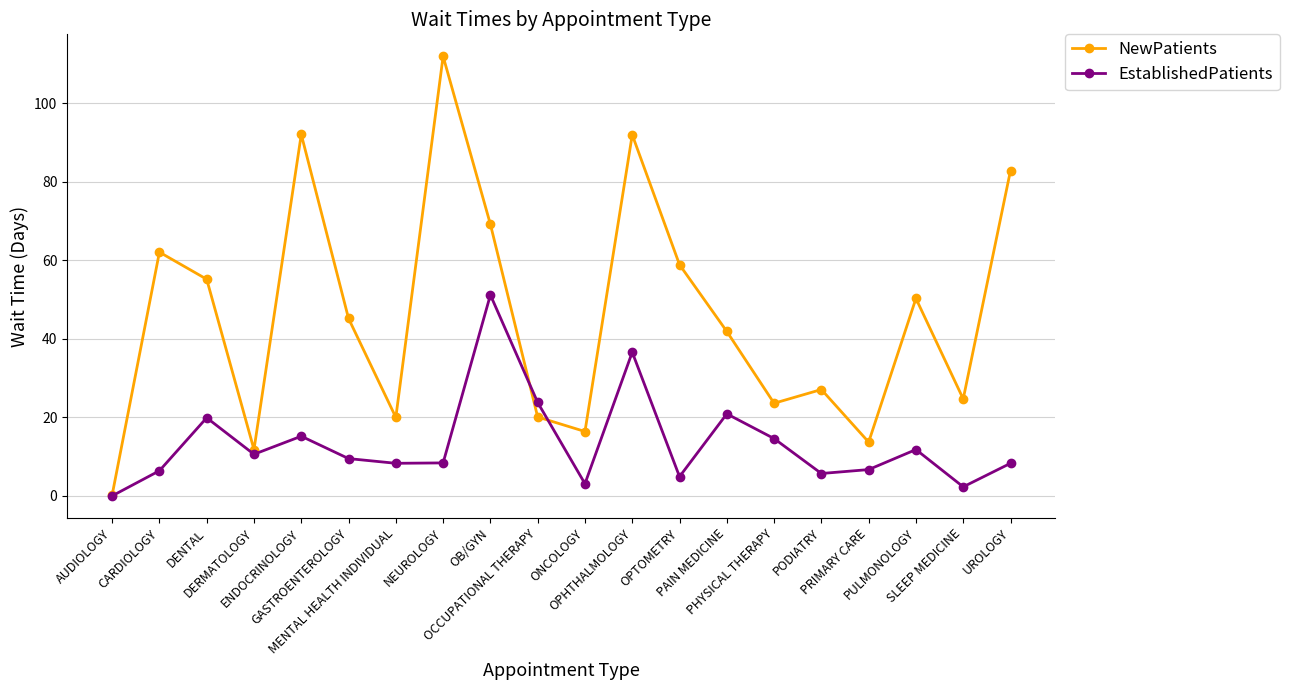

Does the chart display data point markers on the line(s)?

Yes